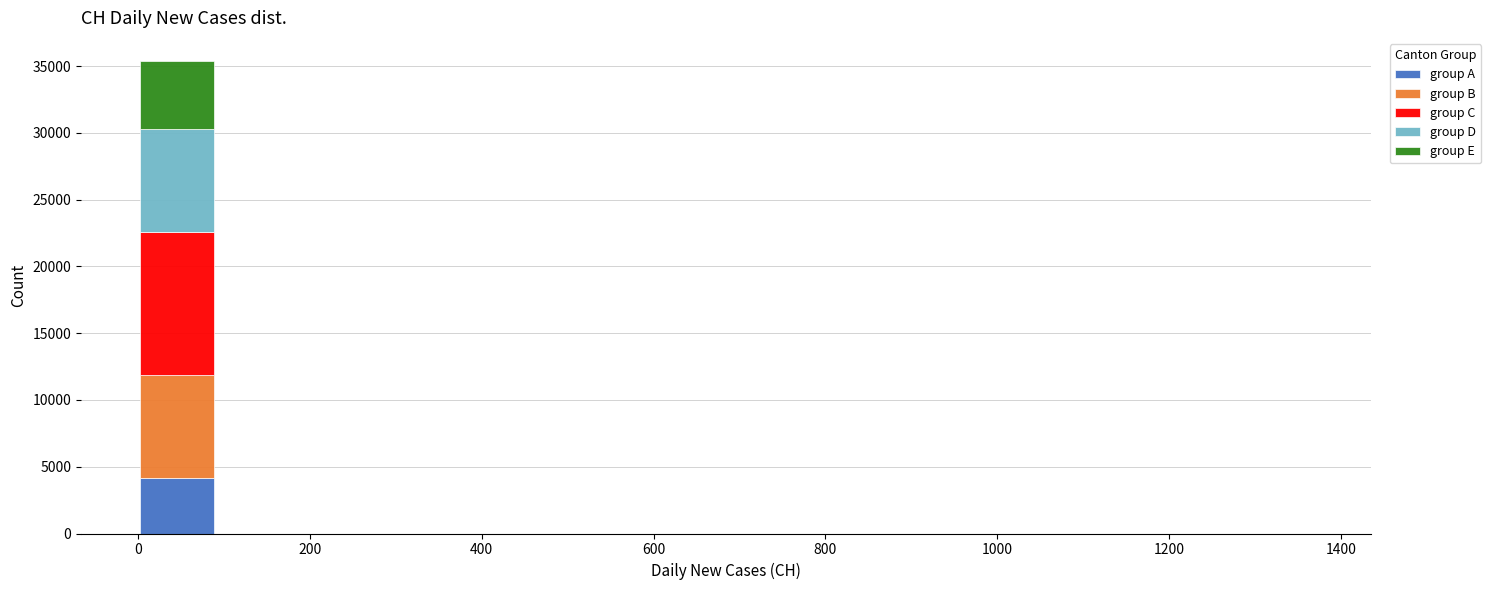

Reading left to right, transcribe this chart: for each stacked bar, give the range it covers on the x-axis and its total height. Neither the bar edges nor the heights are printed on the chart, so give them approximately, as read against the axes.

0 to 100: 35500
100 to 180: 0
180 to 280: 0
280 to 360: 0
360 to 460: 0
460 to 540: 0
540 to 640: 0
640 to 720: 0
720 to 820: 0
820 to 920: 0
920 to 1000: 0
1000 to 1100: 0
1100 to 1180: 0
1180 to 1280: 0
1280 to 1360: 0